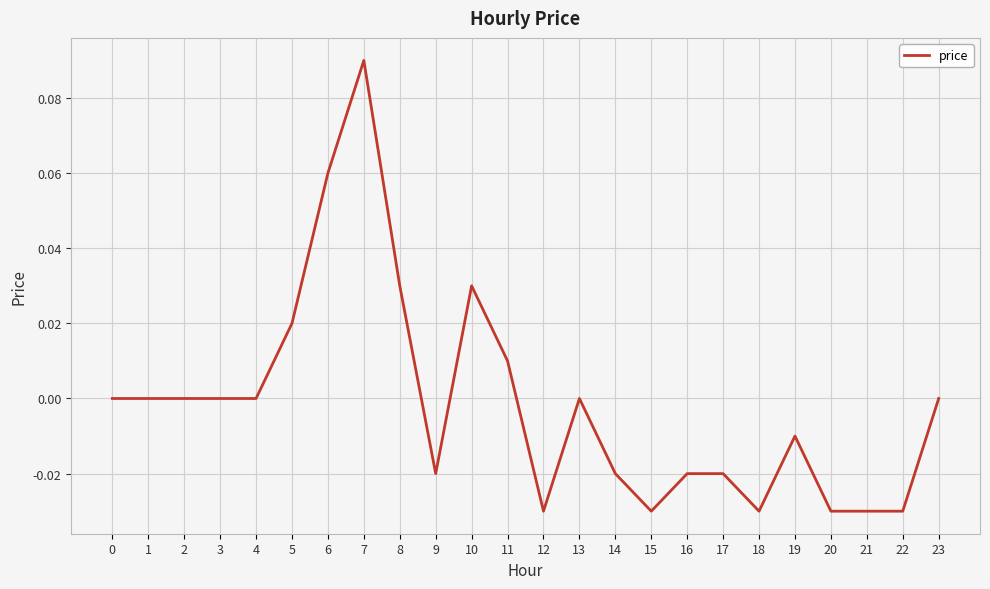

The chart shows a value of -0.0 at 18. True or false?

True